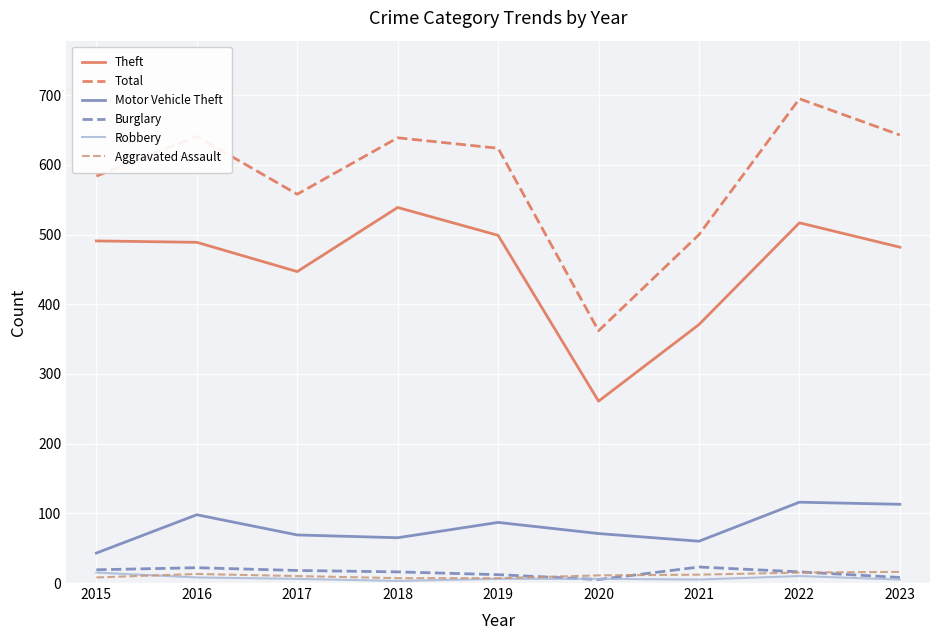

In Motor Vehicle Theft, how many points are higher than both neighbors (excluding endpoints)?

3